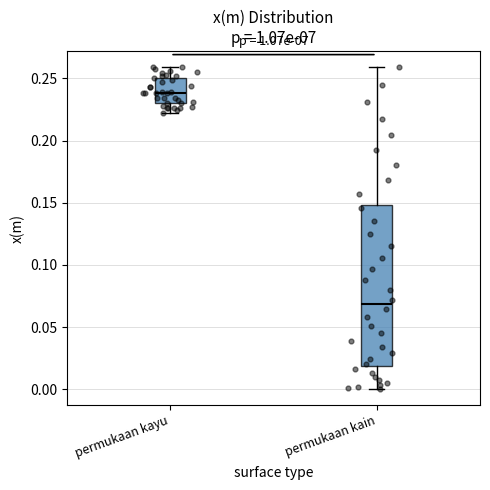

Where does the upper whisker of the box for permukaan kain end on the y-axis? The values are not printed on the chart, so give them approximately, as read against the axis.

0.26